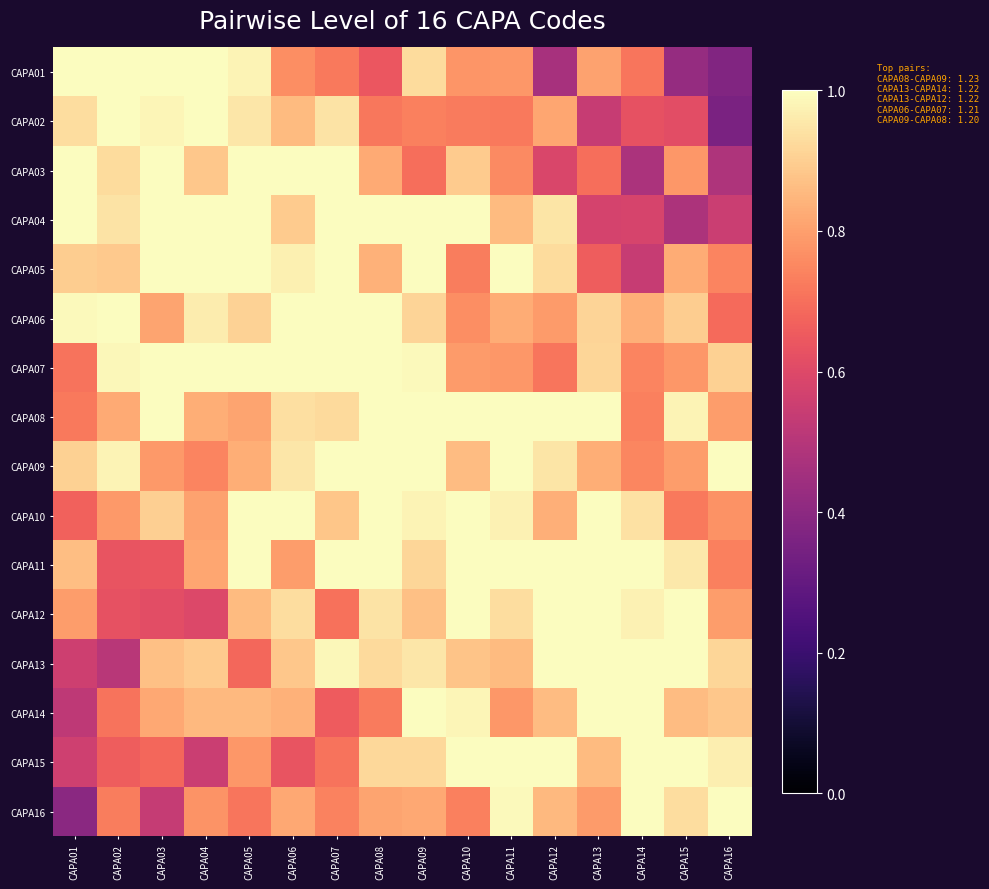

At which category is the sum across all series the highest?

CAPA09